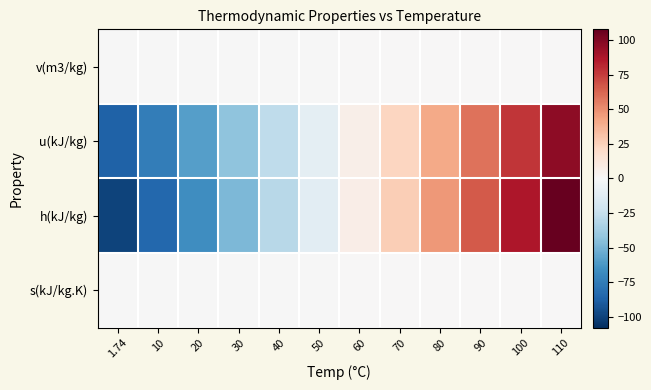

Which has a higher value, 70 or 60?

70